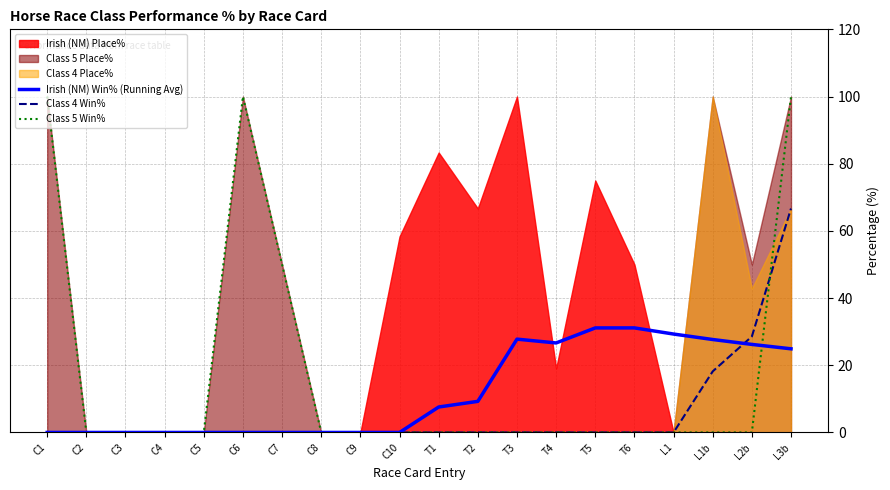

What is the maximum value for Irish (NM) Win% (Running Avg)?

31.1